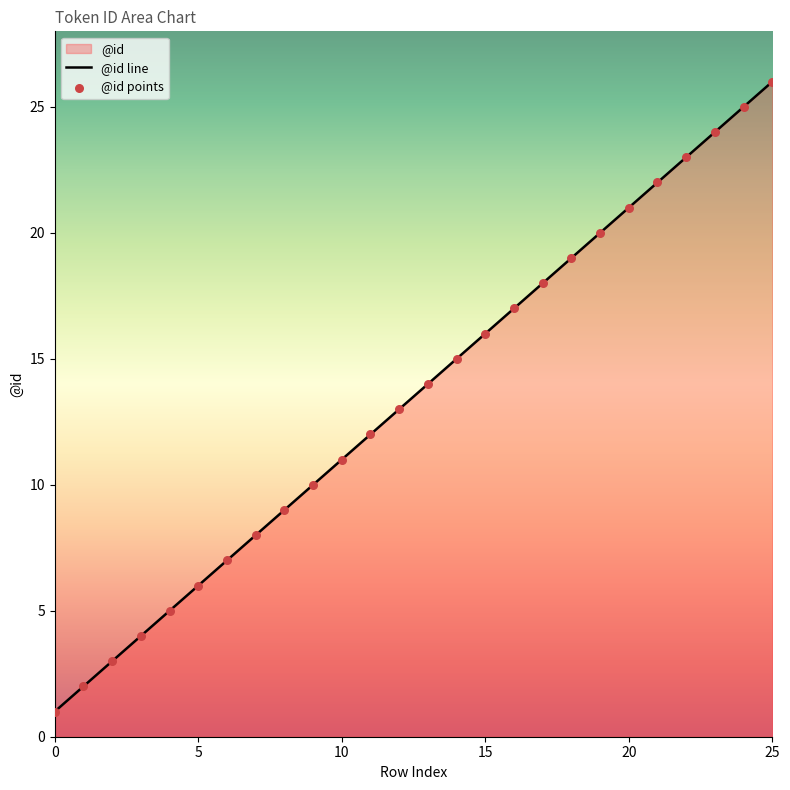

What is the change in value from 0 to 4?

+4